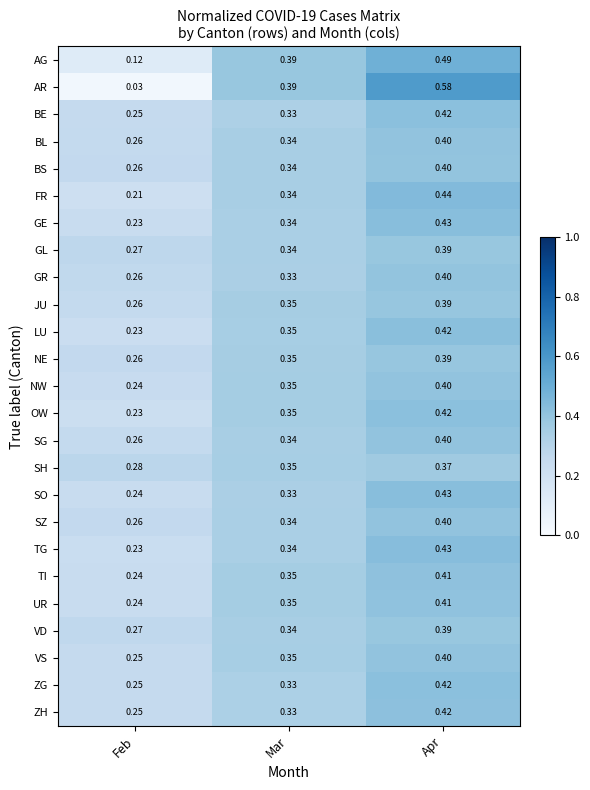

At which label is ZG closest to 0?

Feb